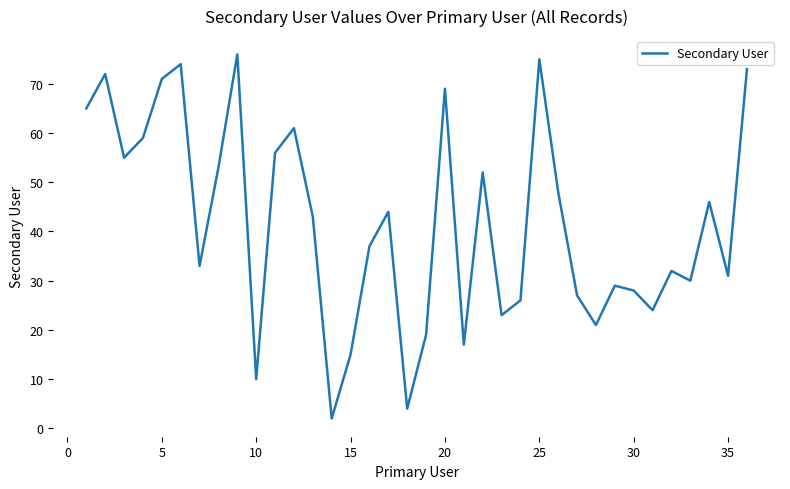

What is the difference between the second highest and minimum values?

73